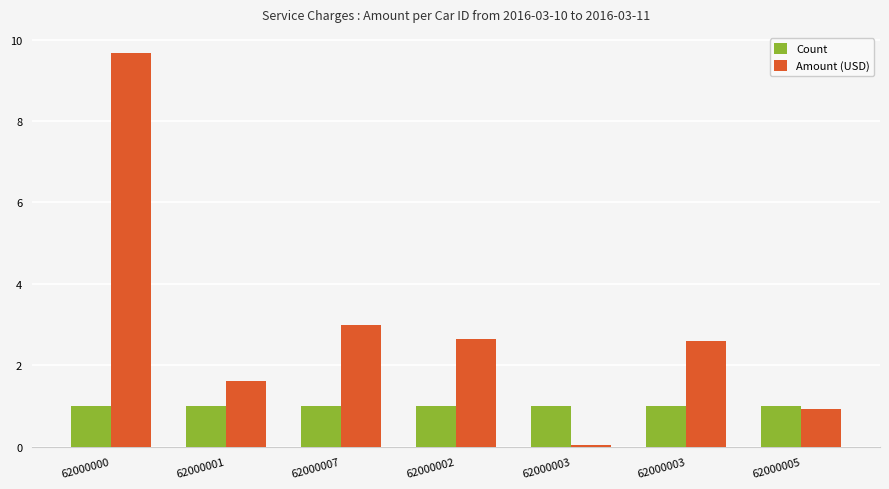

Does the chart contain any negative values?

No